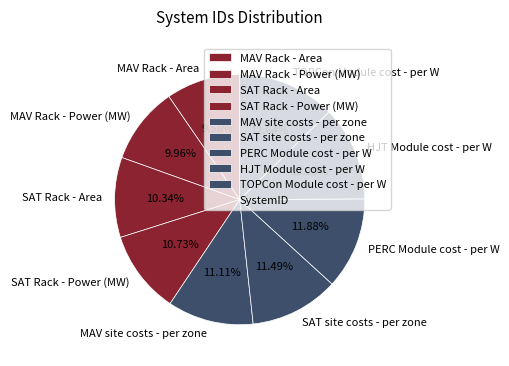

Approximately how many times larger is the value at SAT site costs - per zone compared to PERC Module cost - per W?

1.0